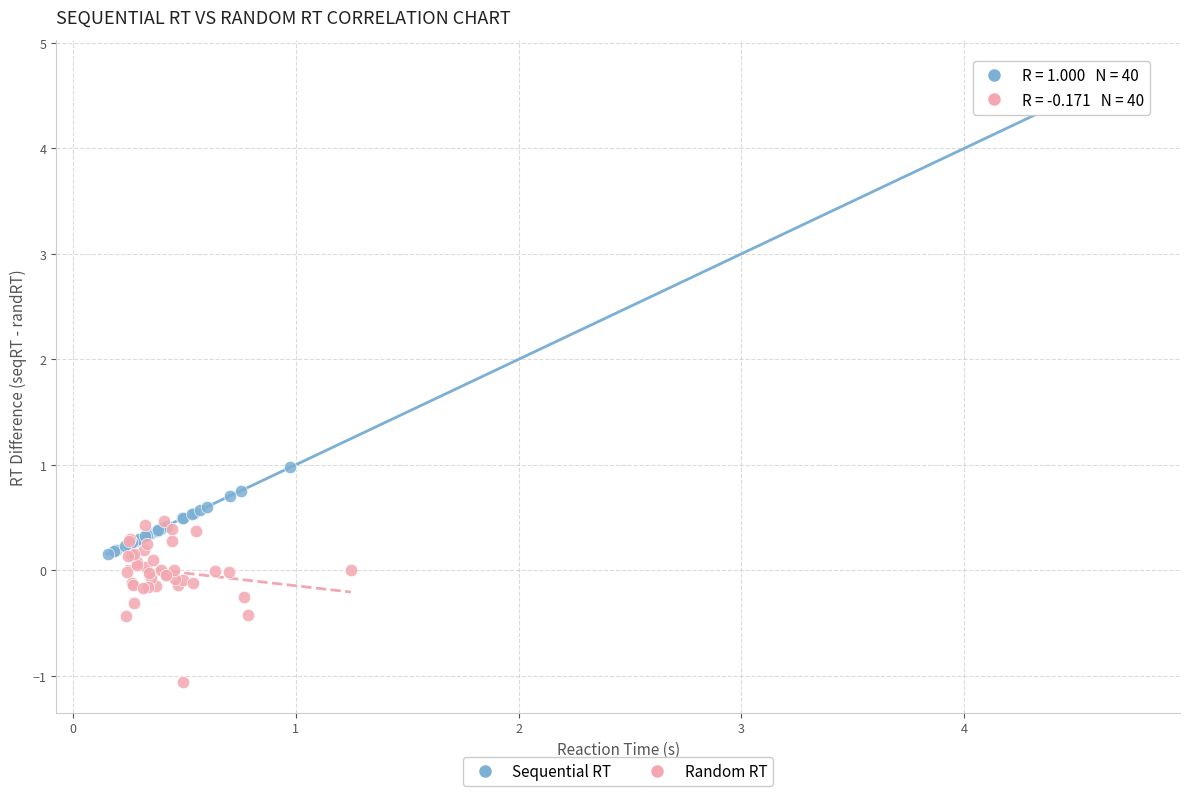

Which series contains the lowest Y value?

Random RT